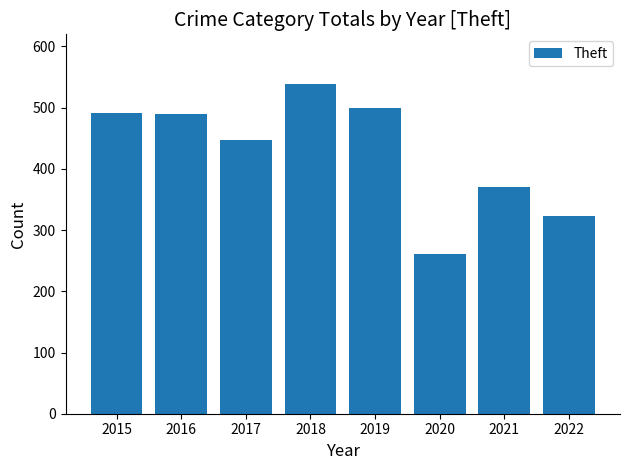

What is the minimum value shown in the chart?

261